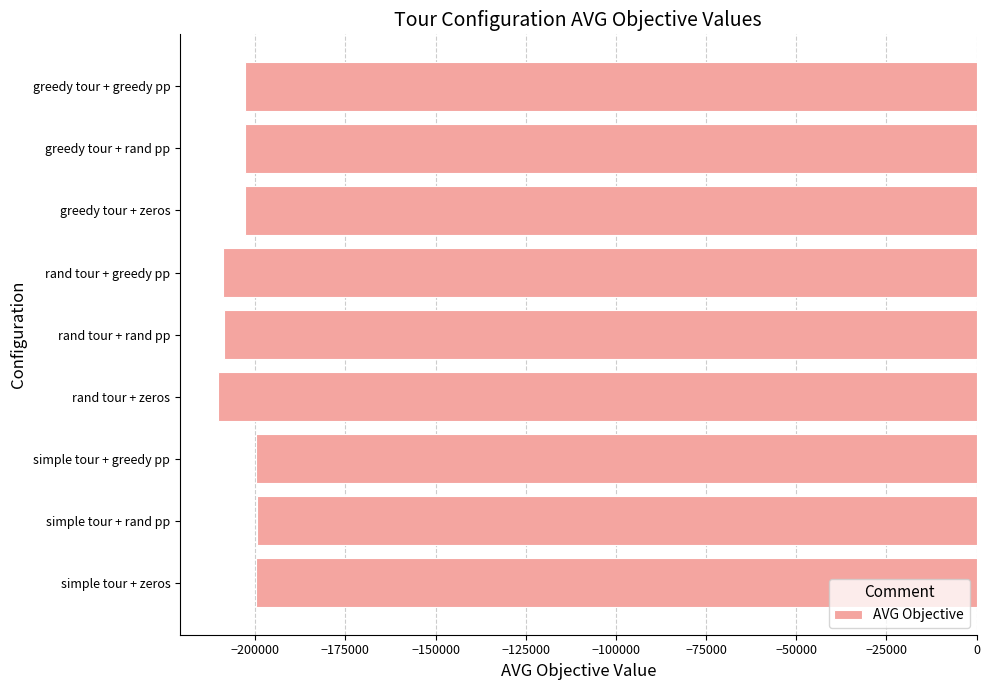

What value does the data have at rand tour + zeros?

-210350.0